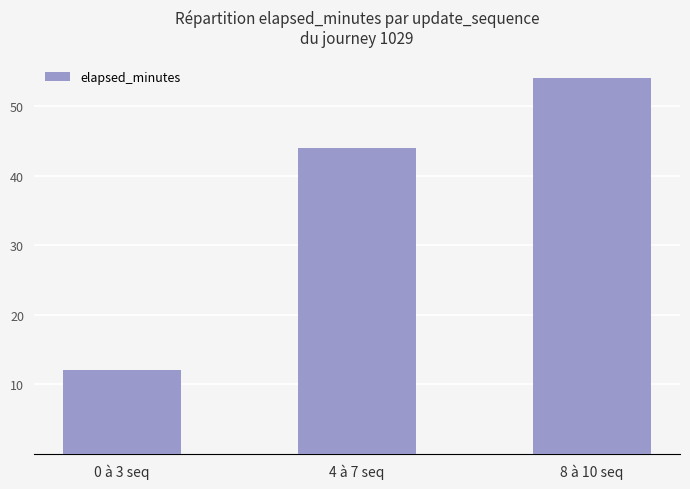

What is the label of the 1st bar from the left?

0 à 3 seq